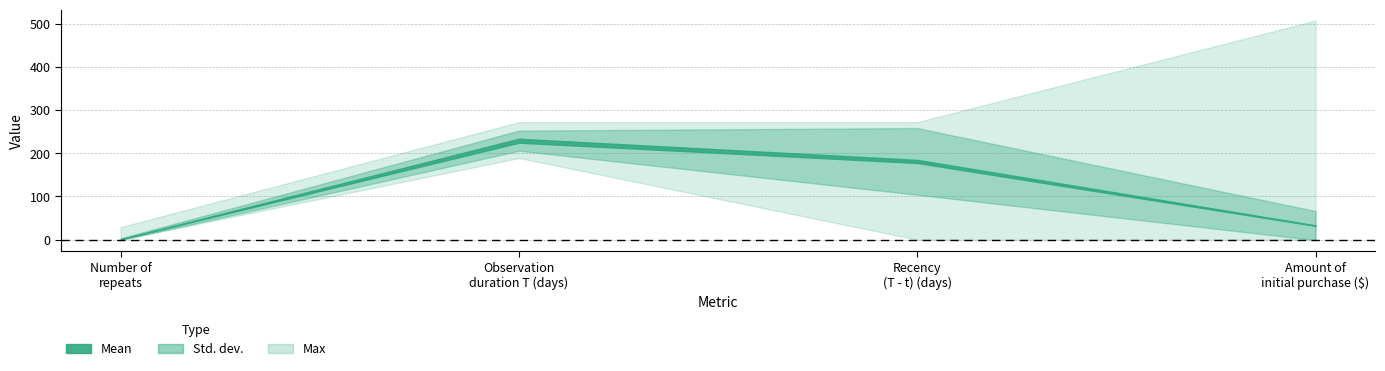

What is the maximum value for Mean?

229.0